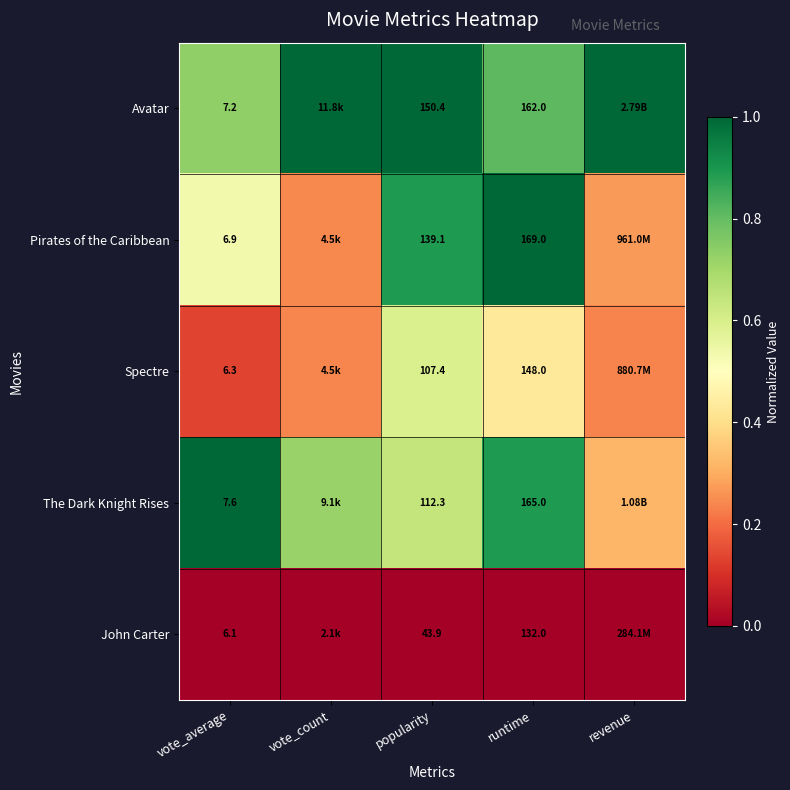

At popularity, list the series in order from smallest to largest.

John Carter, Spectre, The Dark Knight Rises, Pirates of the Caribbean, Avatar